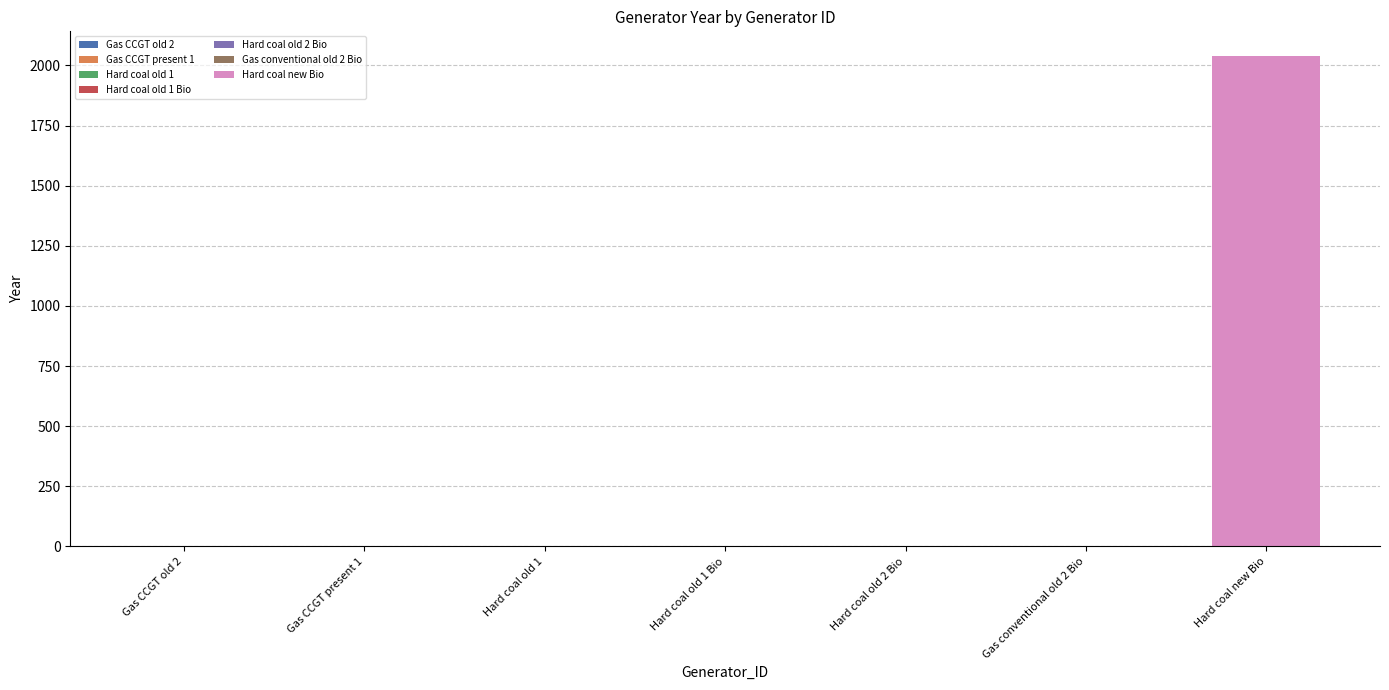

What position from the left is Hard coal old 2 Bio?

5